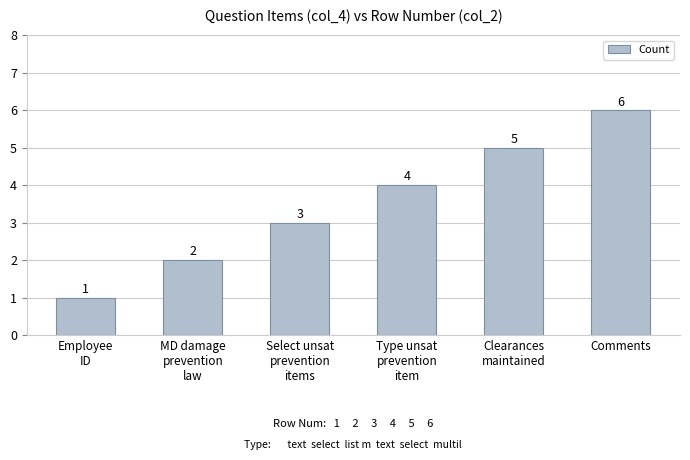

Is it true that the value at MD damage
prevention
law is 1?

False